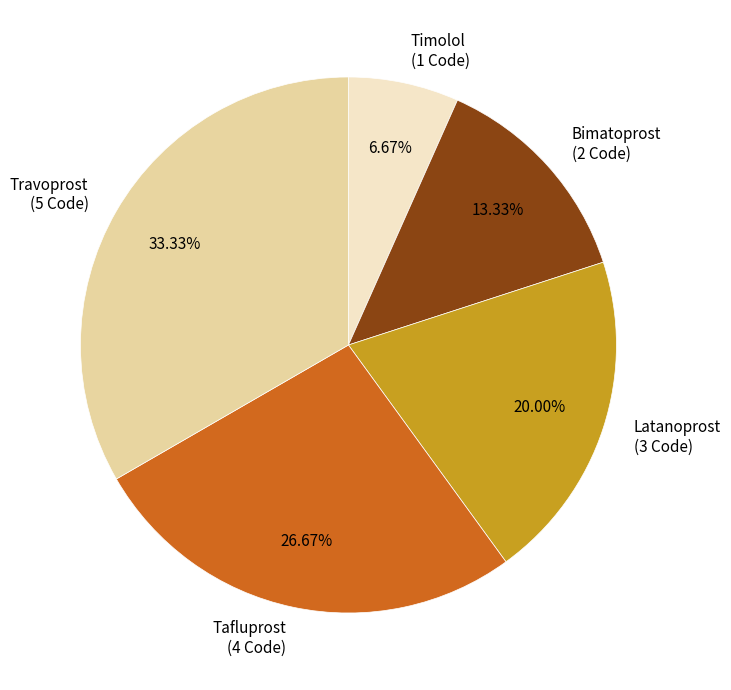

To the nearest percent, what is the difference between the Tafluprost and Travoprost slice percentages?

7%